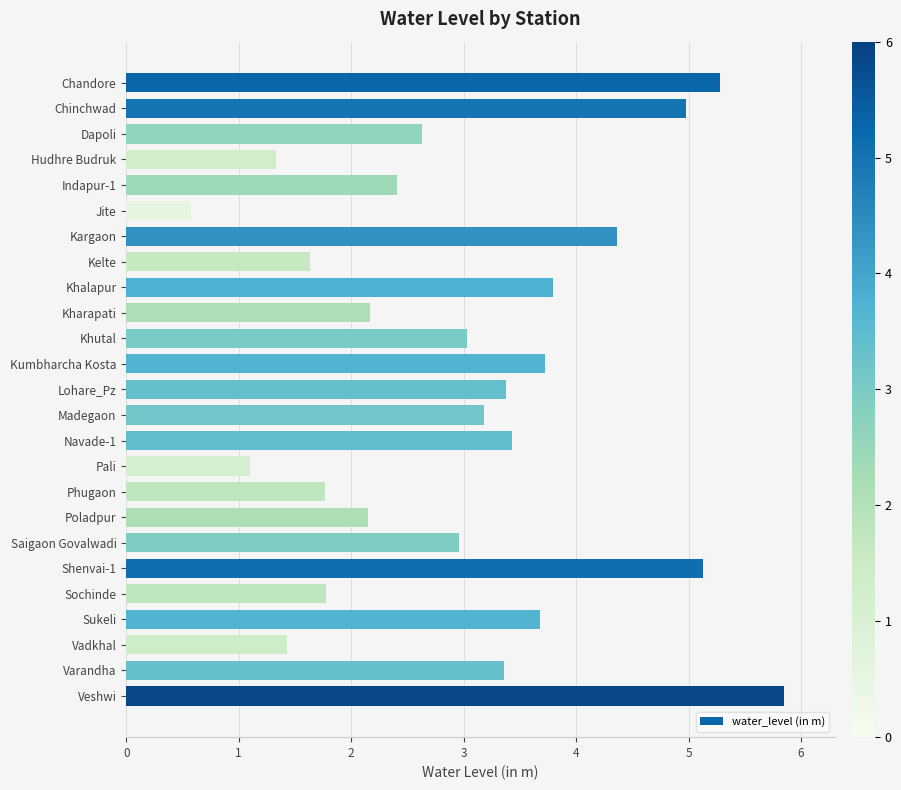

What is the label of the 24th bar from the bottom?

Chinchwad